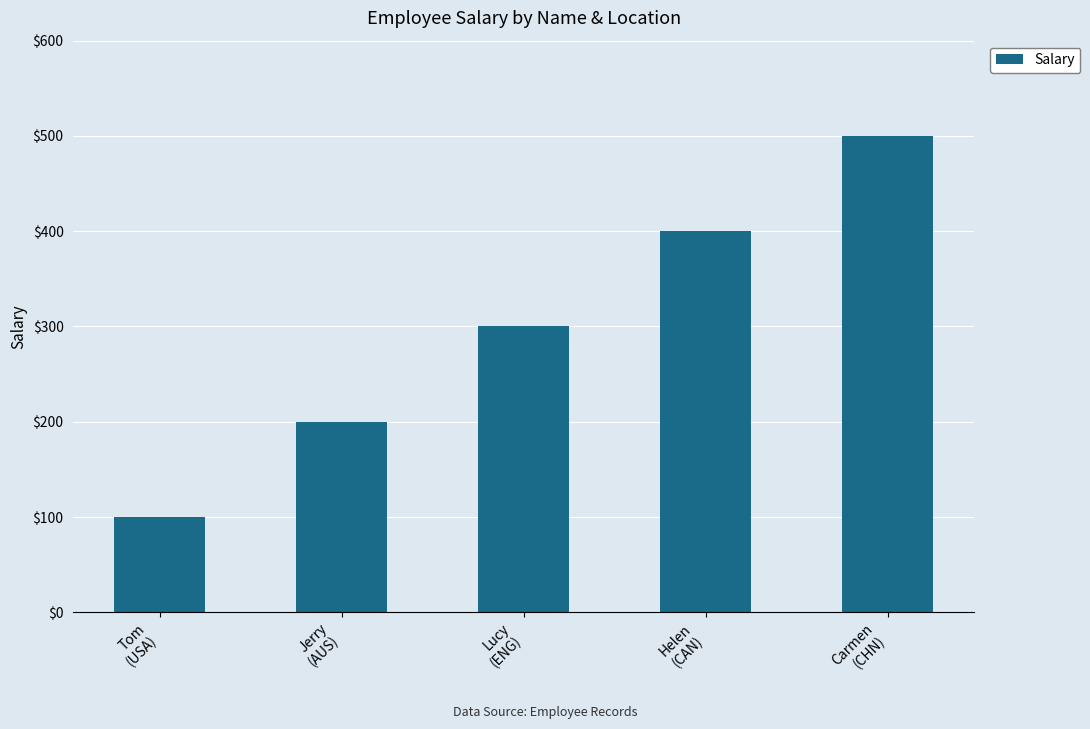

The chart shows a value of 175 at Tom
(USA). True or false?

False